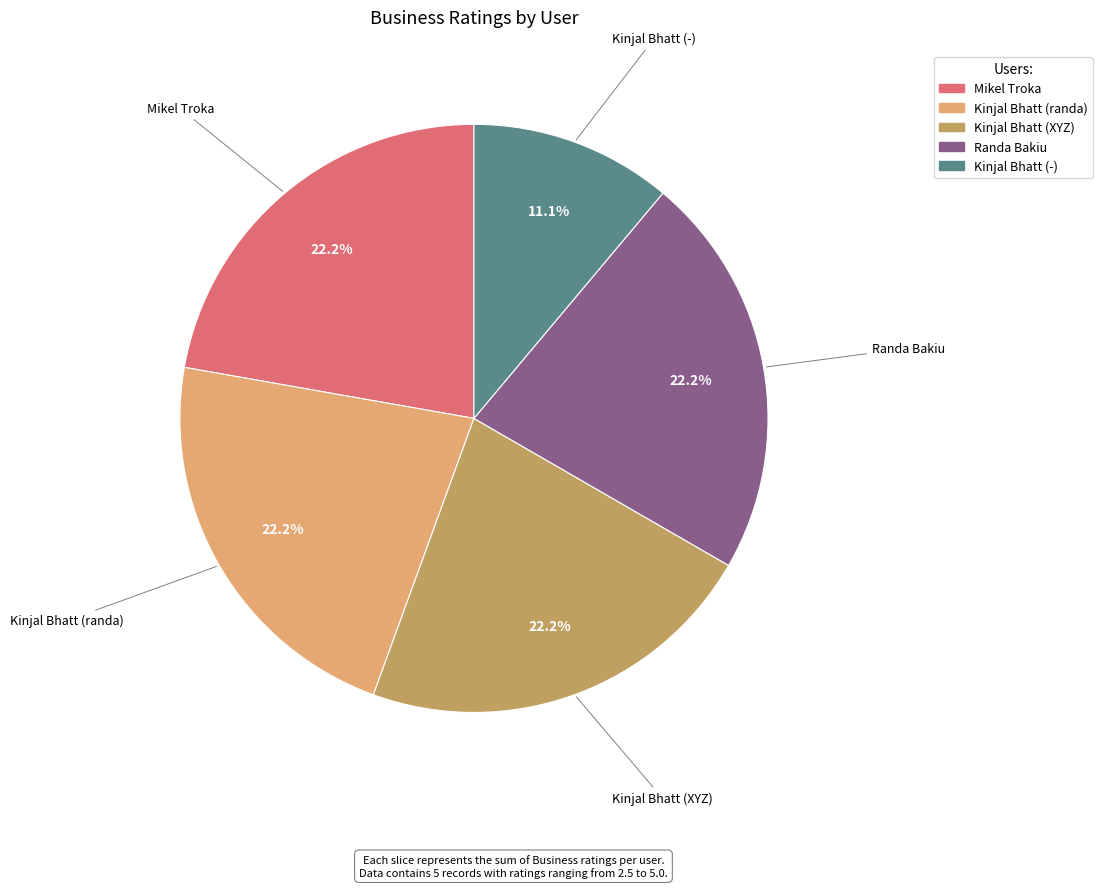

Is it true that Randa Bakiu is 29% of the pie?

False